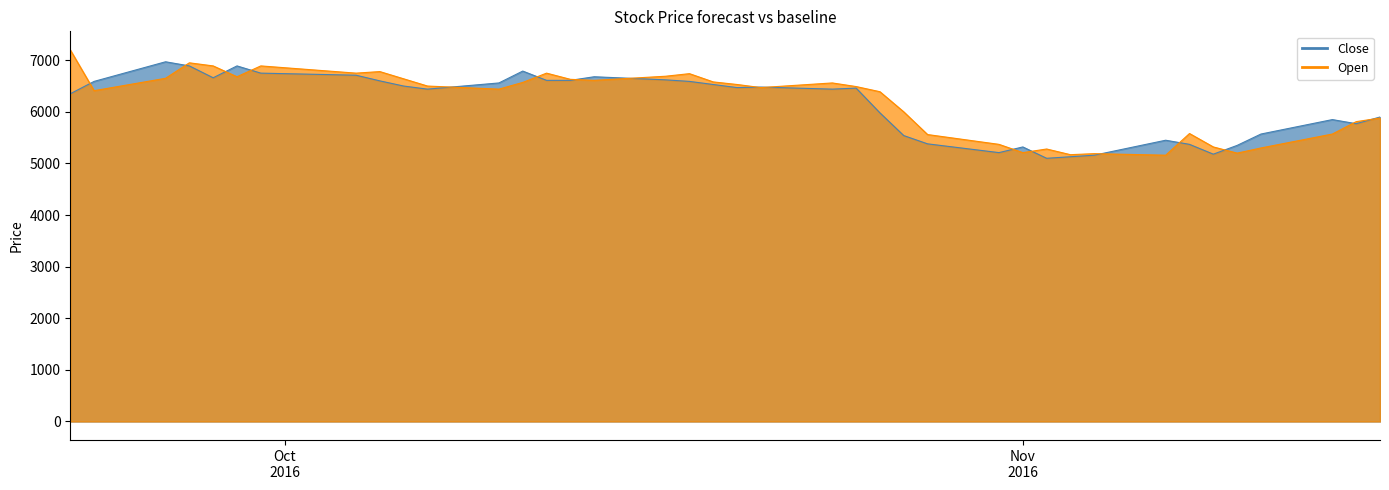

True or false: Open and Close cross at least once.

True